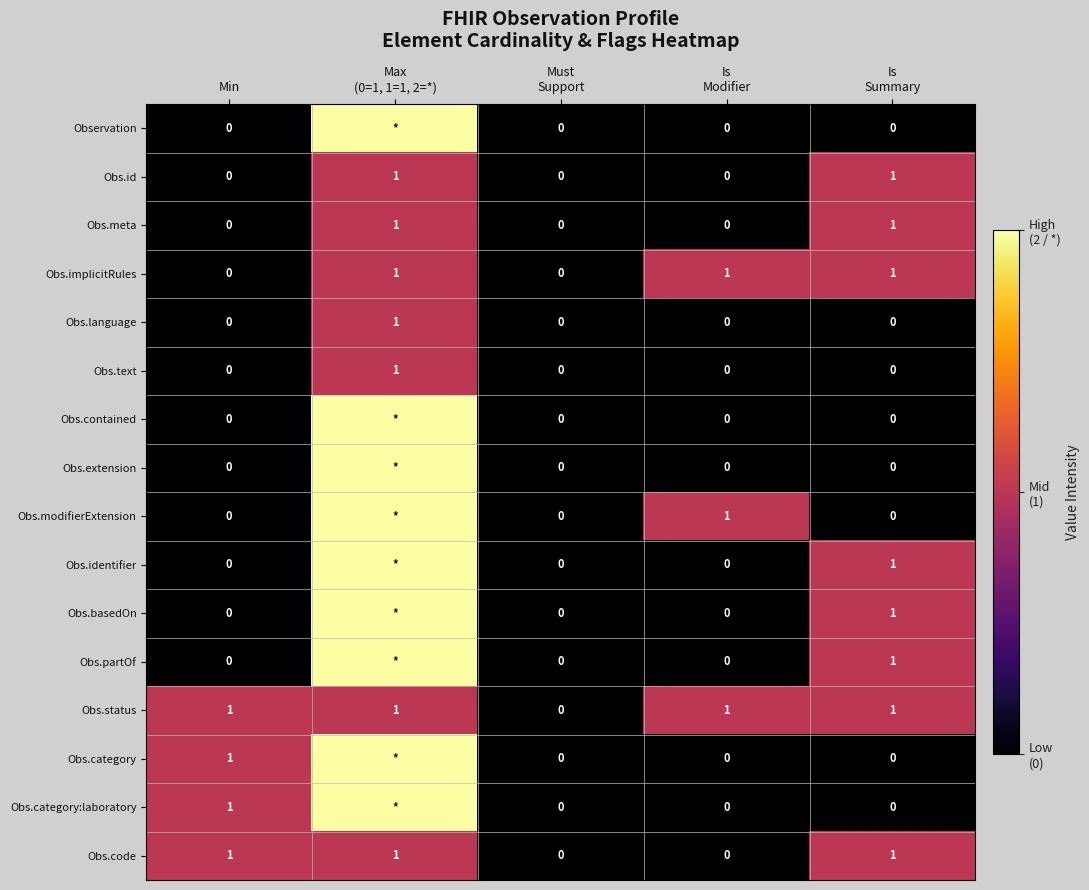

What is the difference between the maximum and minimum values in the Obs.code series?

1